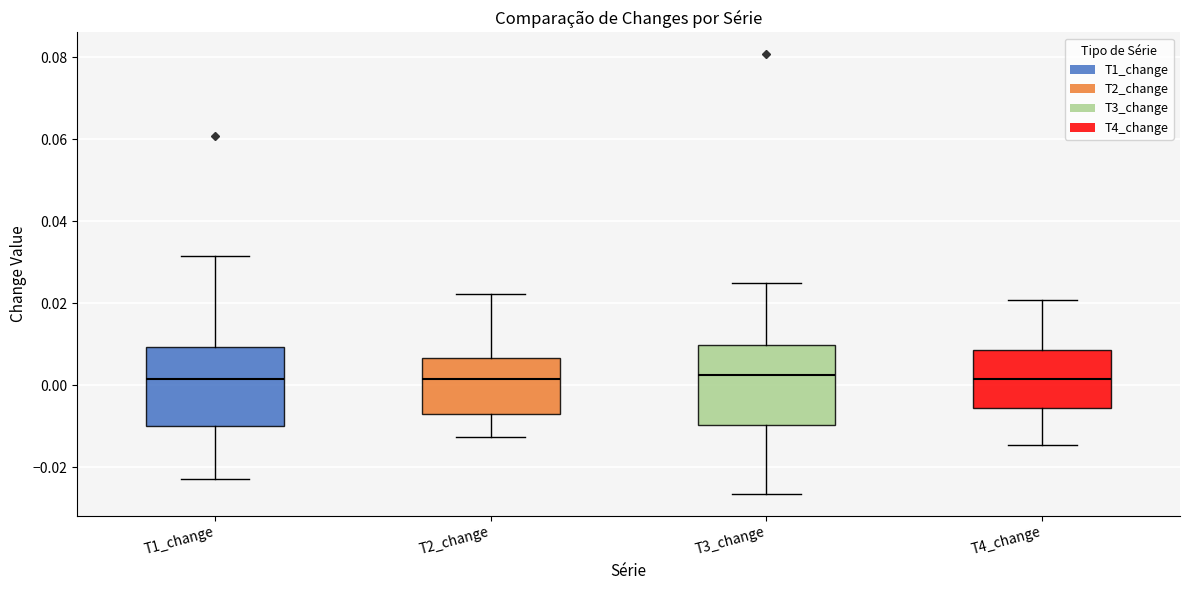

Reading left to right, read every box against the y-axis: the position of its median line, the range the box covers, and the ends of its whiskers. The values are not printed on the chart, so give them approximately, as read against the axis.

T1_change: median 0.002, box -0.010 to 0.010, whiskers -0.022 to 0.032
T2_change: median 0.002, box -0.008 to 0.006, whiskers -0.012 to 0.022
T3_change: median 0.002, box -0.010 to 0.010, whiskers -0.026 to 0.024
T4_change: median 0.002, box -0.006 to 0.008, whiskers -0.014 to 0.020